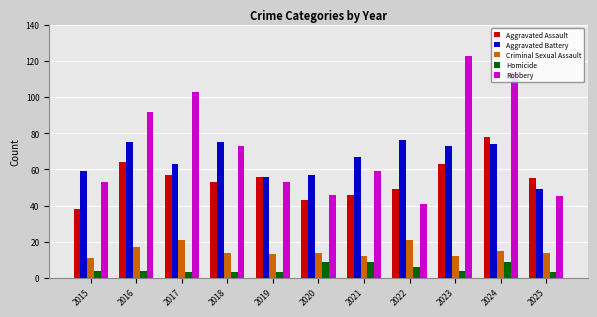

How many groups of bars are there?

11